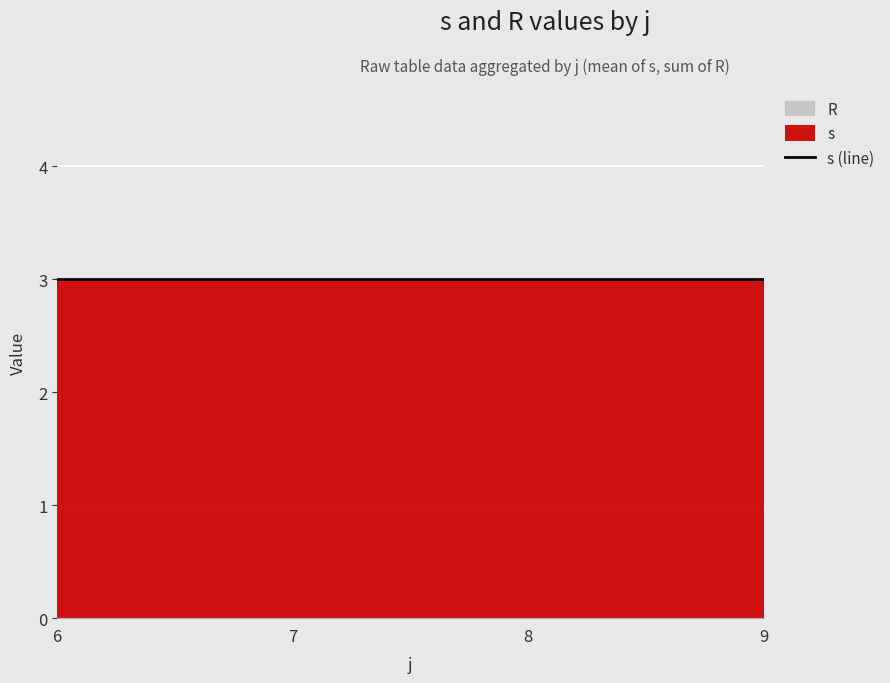

True or false: R and s cross at least once.

False